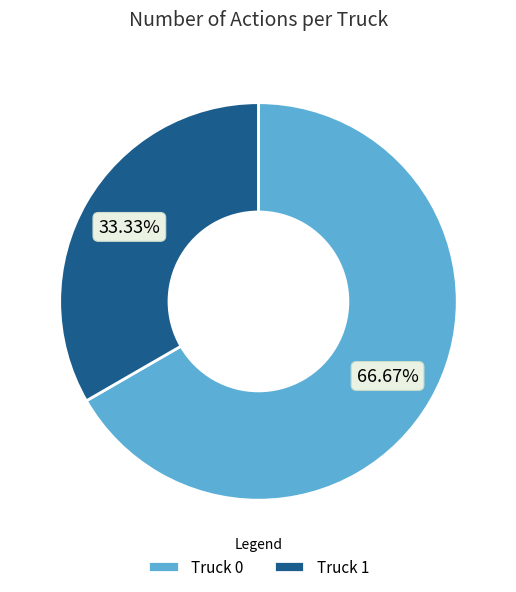

True or false: Truck 1 accounts for 40% of the total.

False